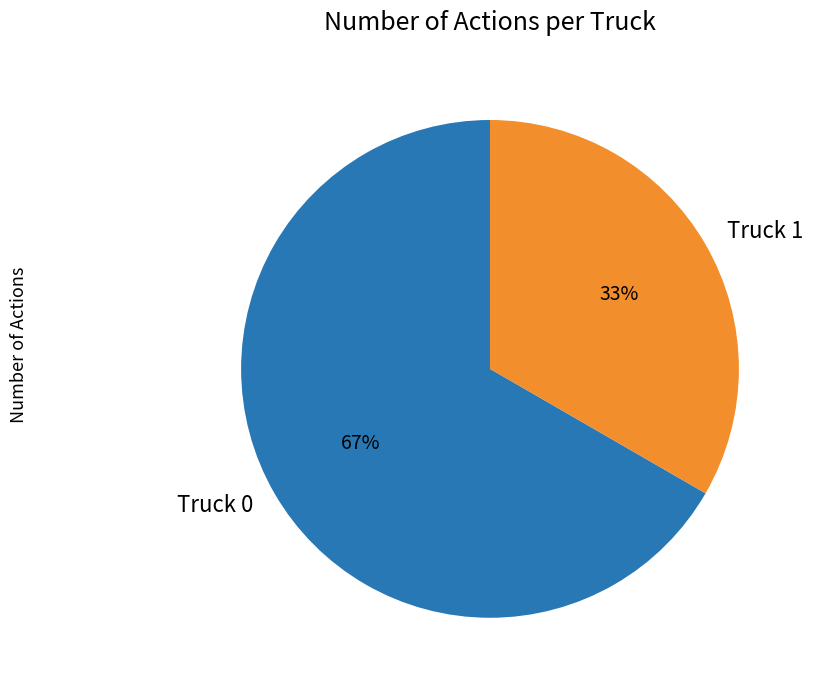

Which slice is the largest?

Truck 0